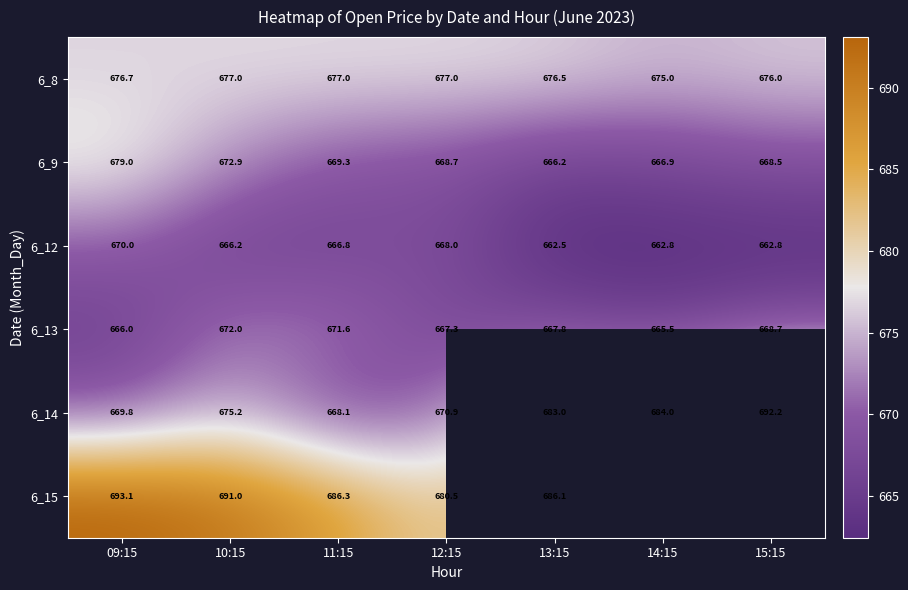

Which series changed the most between 10:15 and 11:15?

6_14